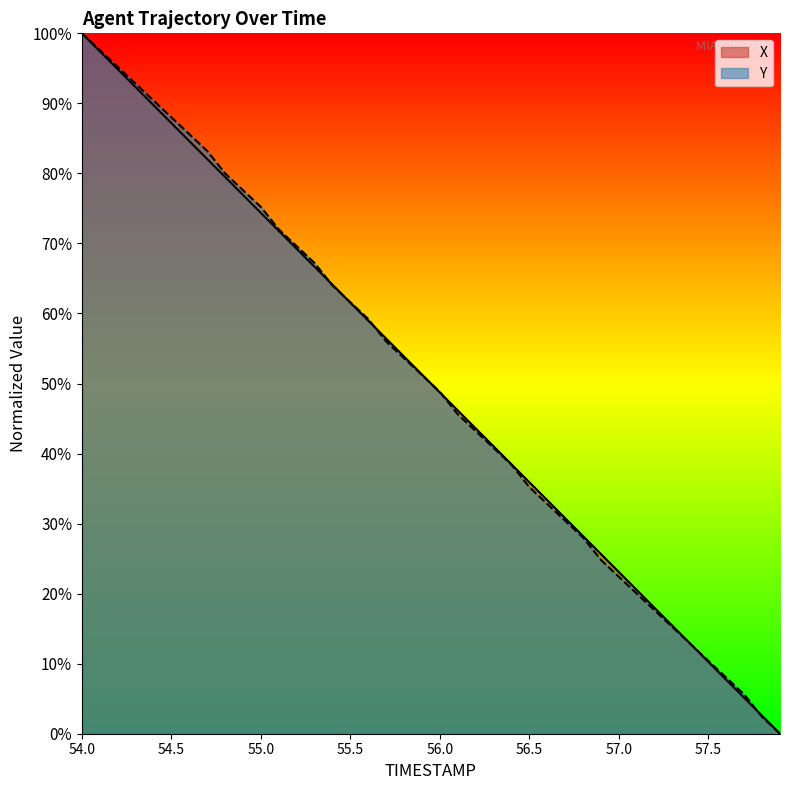

How many positive values does the X series have?

39